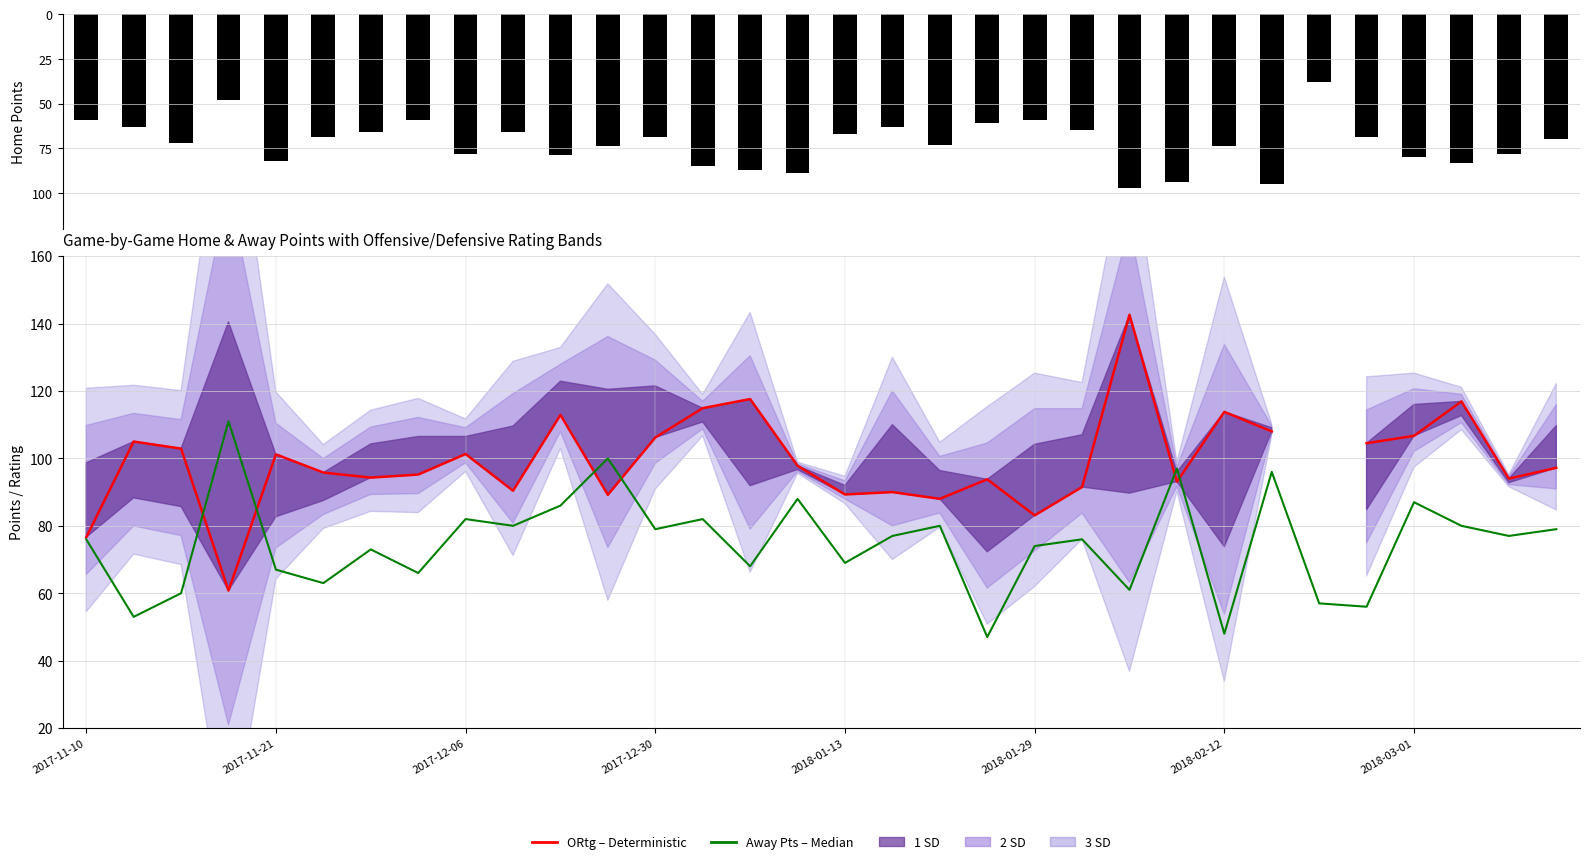

Is the value of ORtg (Deterministic) at 2017-12-06 greater than the value of h_points at 2017-11-10?

Yes